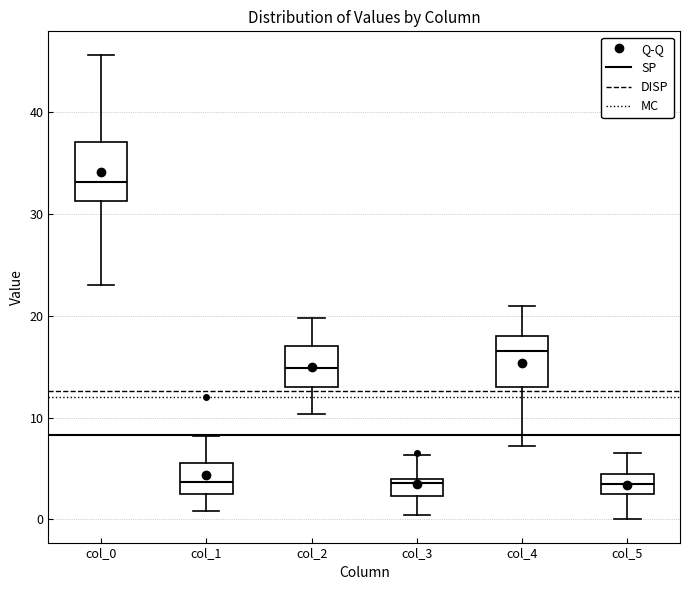

Reading left to right, transcribe this box plot: for each box, give where its median line is, the range the box spans, and where its two whiskers end, as read against the y-axis. The values are not printed on the chart, so give them approximately, as read against the axis.

col_0: median 33, box 31 to 37, whiskers 23 to 46
col_1: median 4, box 2 to 5, whiskers 1 to 8
col_2: median 15, box 13 to 17, whiskers 10 to 20
col_3: median 4 (just below the box's upper edge), box 2 to 4, whiskers 0 to 6
col_4: median 17, box 13 to 18, whiskers 7 to 21
col_5: median 3, box 2 to 4, whiskers 0 to 7